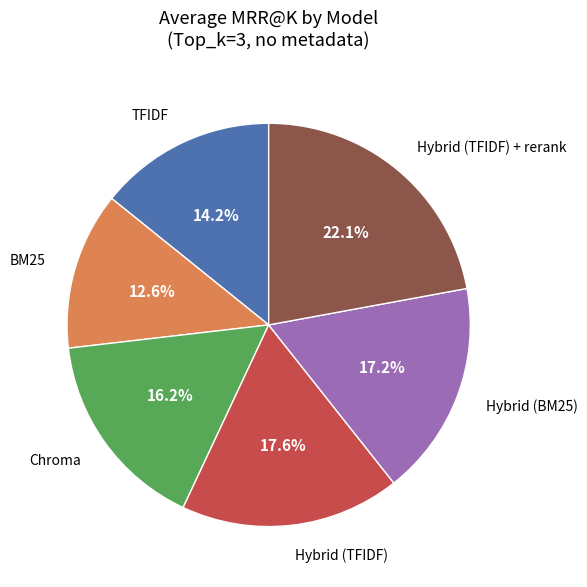

How many segments does this pie chart have?

6